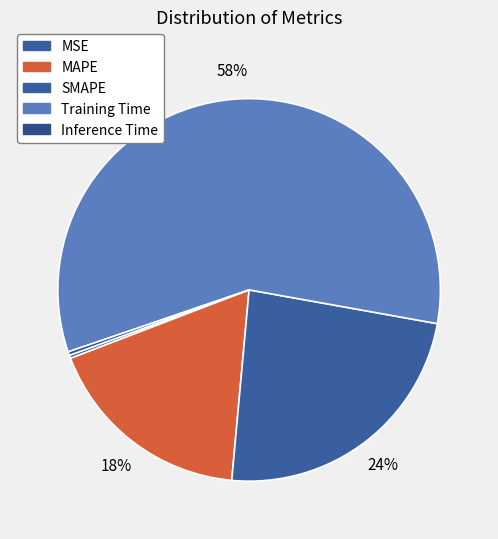

Is it true that Training Time is 51% of the pie?

False